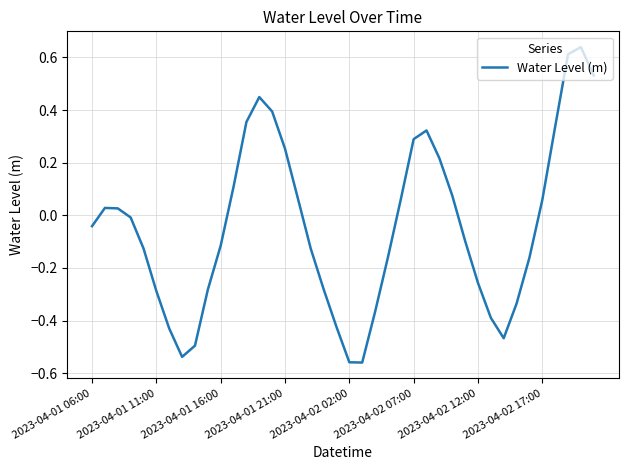

List the labels in order of value, largest first.

38, 37, 39, 13, 14, 12, 36, 26, 25, 15, 27, 11, 28, 16, 24, 35, 2023-04-01 11:00, 2023-04-01 16:00, 2023-04-01 21:00, 2023-04-01 06:00, 29, 10, 2023-04-02 02:00, 17, 23, 34, 30, 18, 9, 2023-04-02 07:00, 33, 22, 31, 19, 2023-04-02 12:00, 32, 8, 2023-04-02 17:00, 20, 21